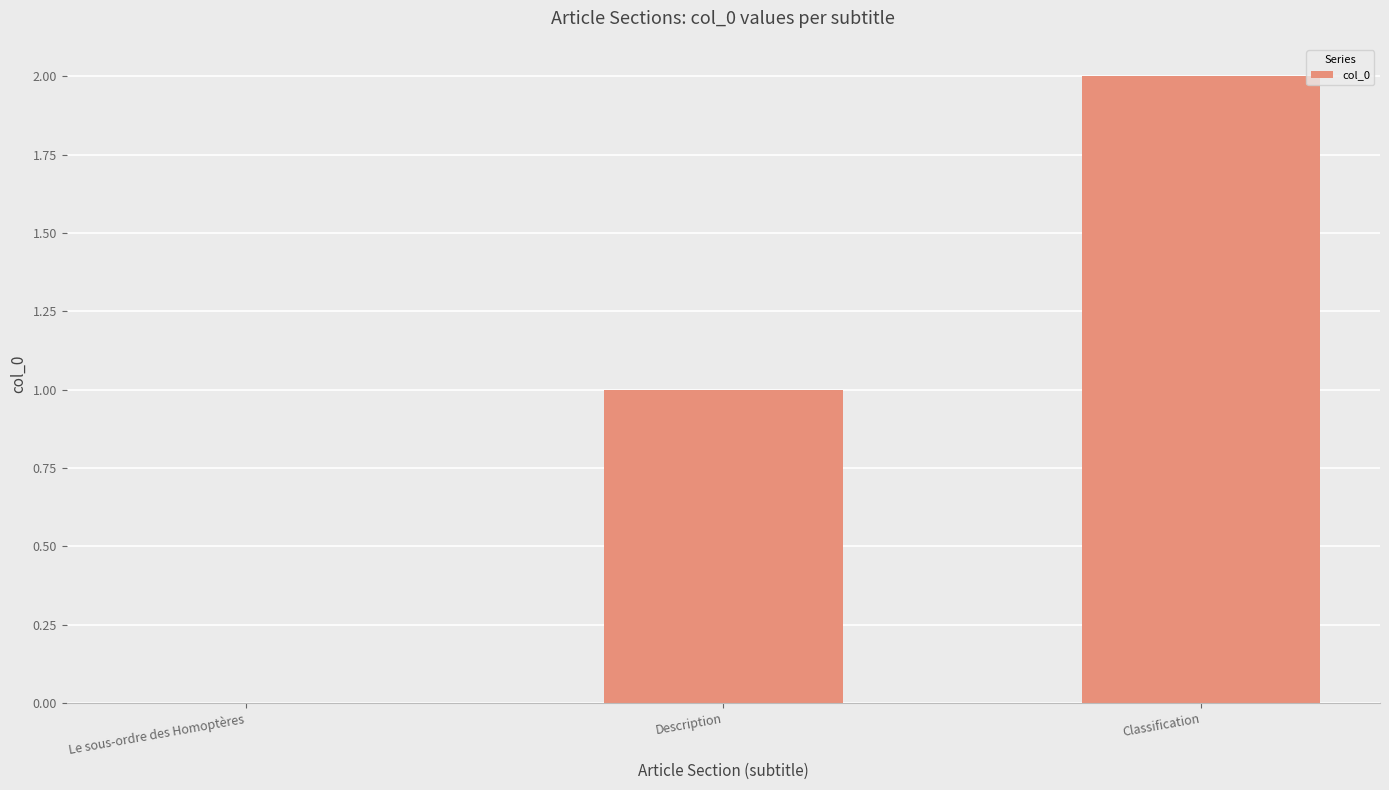

Reading right to left, list all the values displayed in this chart.

Classification=2	Description=1	Le sous-ordre des Homoptères=0